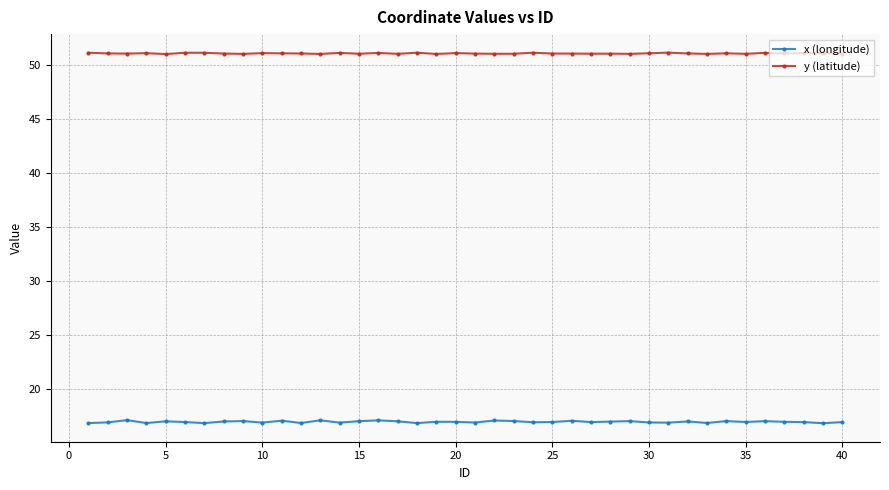

List the series in order of their peak value, highest first.

y (latitude), x (longitude)